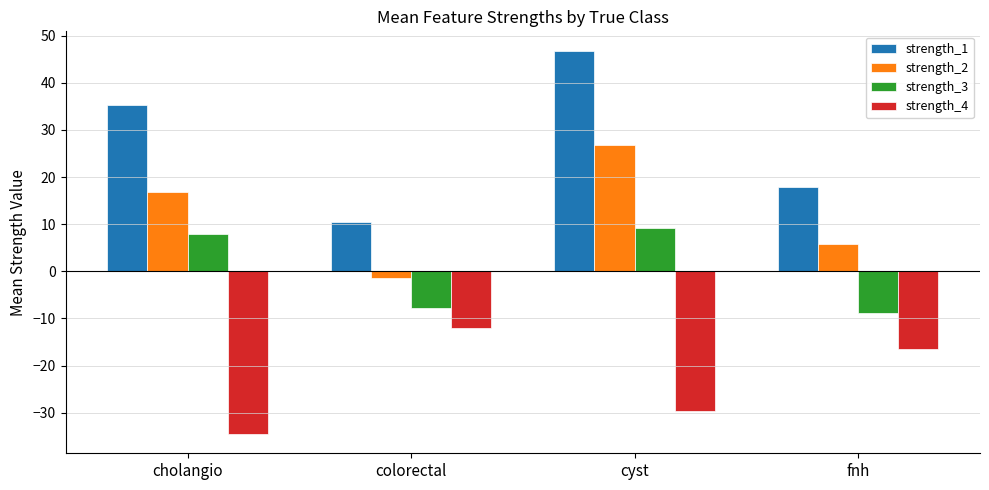

Which series has the largest range (max minus min)?

strength_1